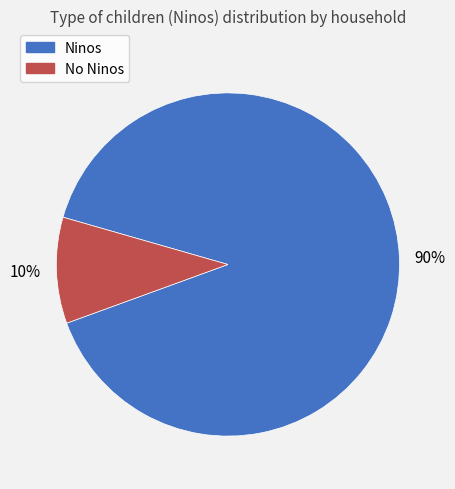

Which has a higher value, Ninos or No Ninos?

Ninos